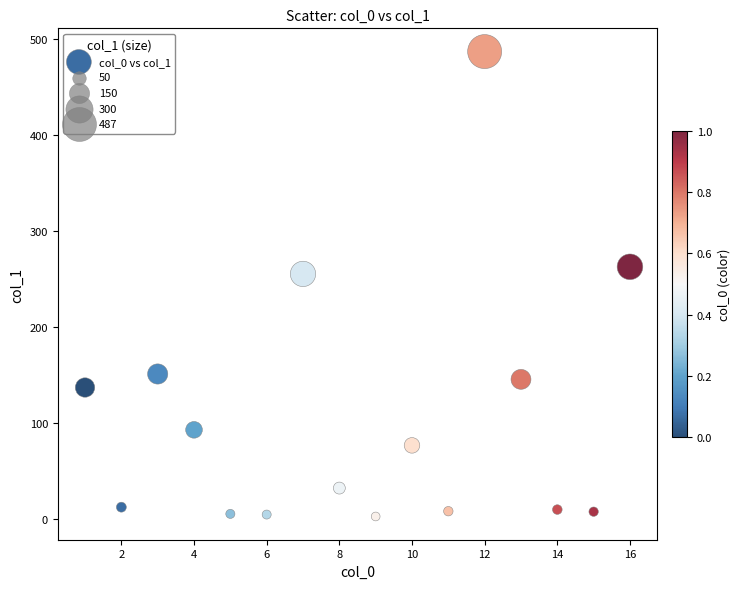

What is the range of X values (max minus min)?

15.0